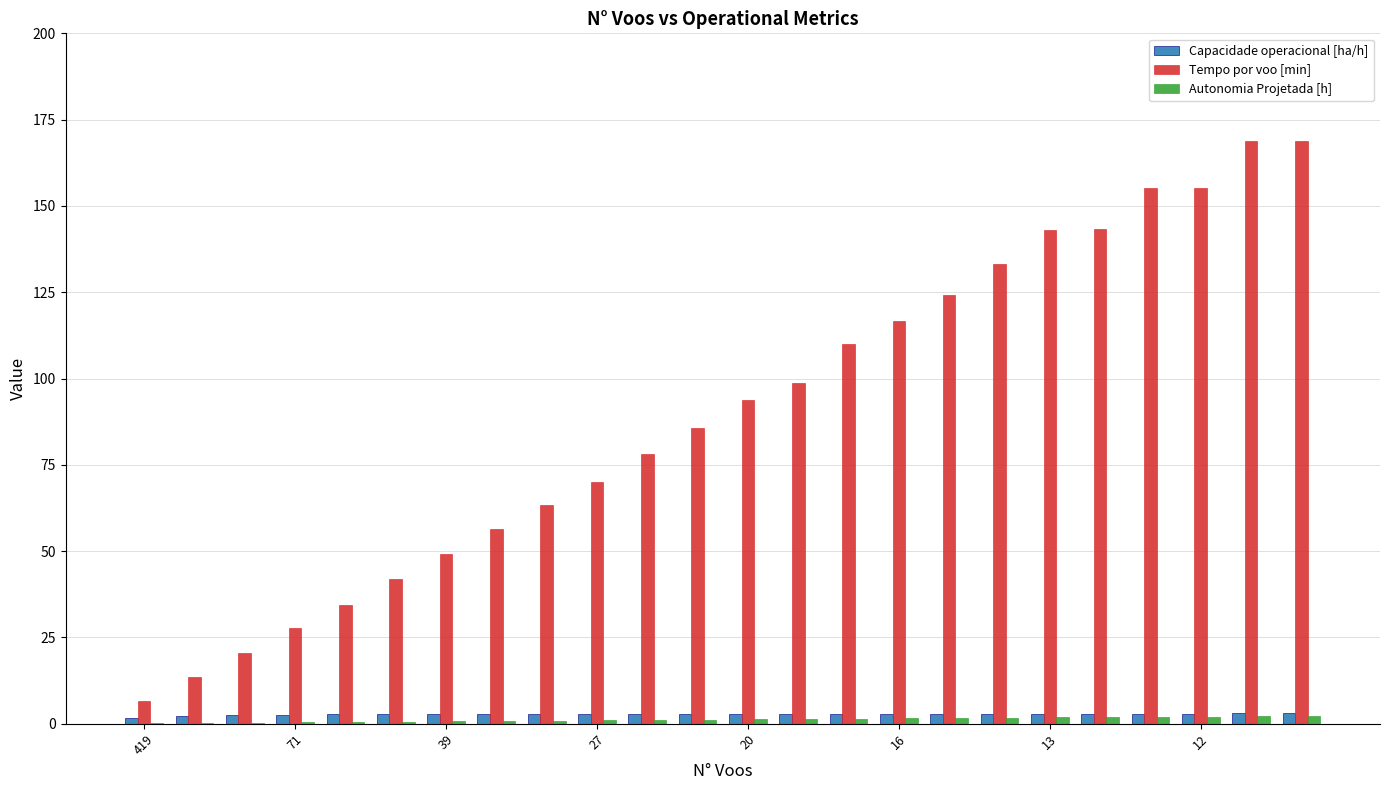

Which series has the largest total across all categories?

Tempo por voo [min]